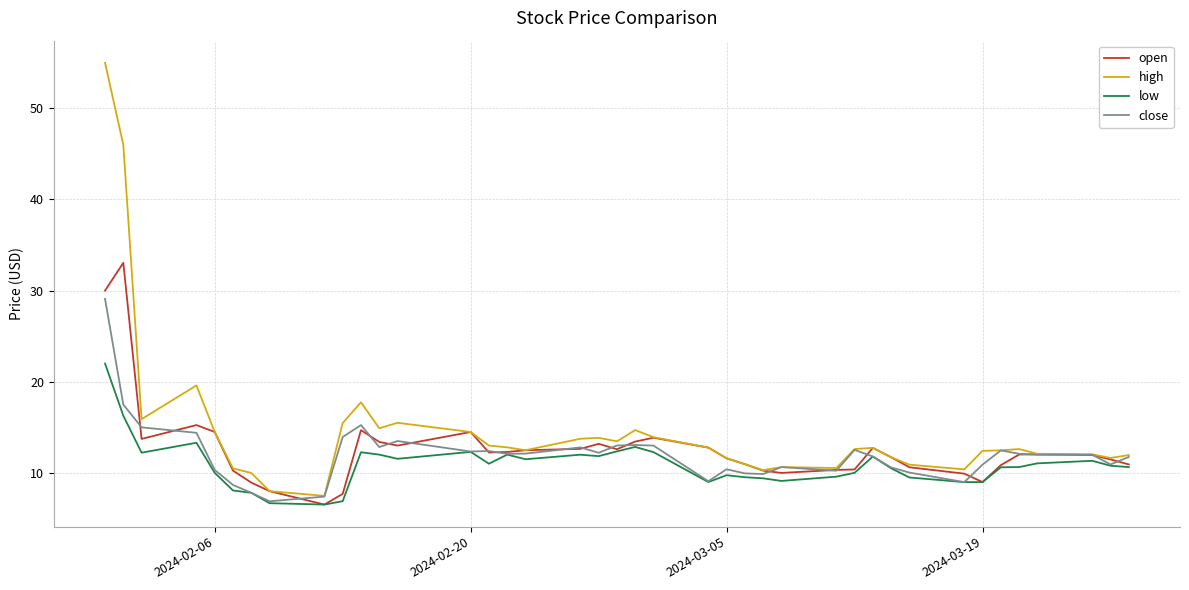

What is the highest value of the high series?

55.0